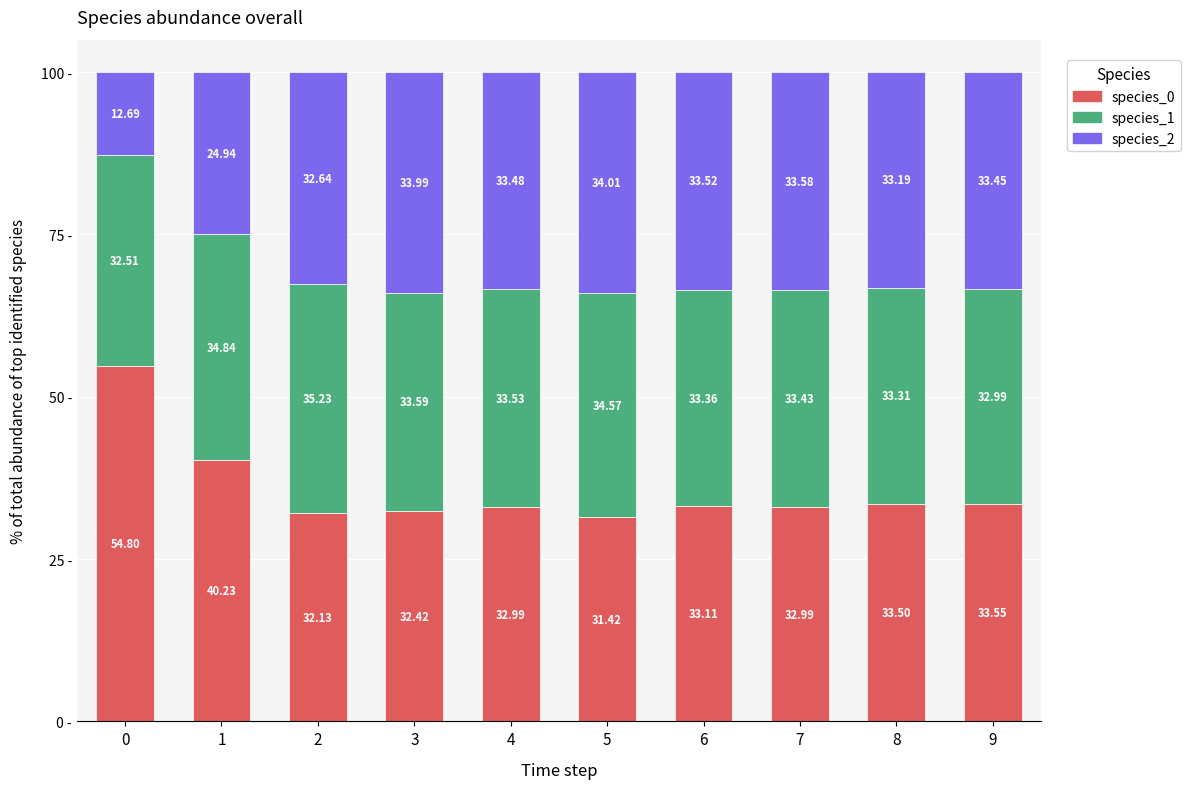

What is the total value across all series at 7?

100.0